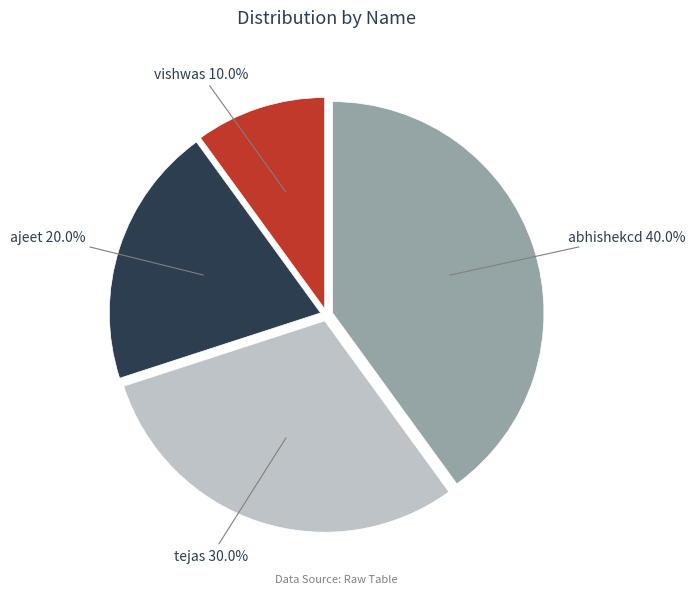

The tejas slice represents 30% of the pie. True or false?

True